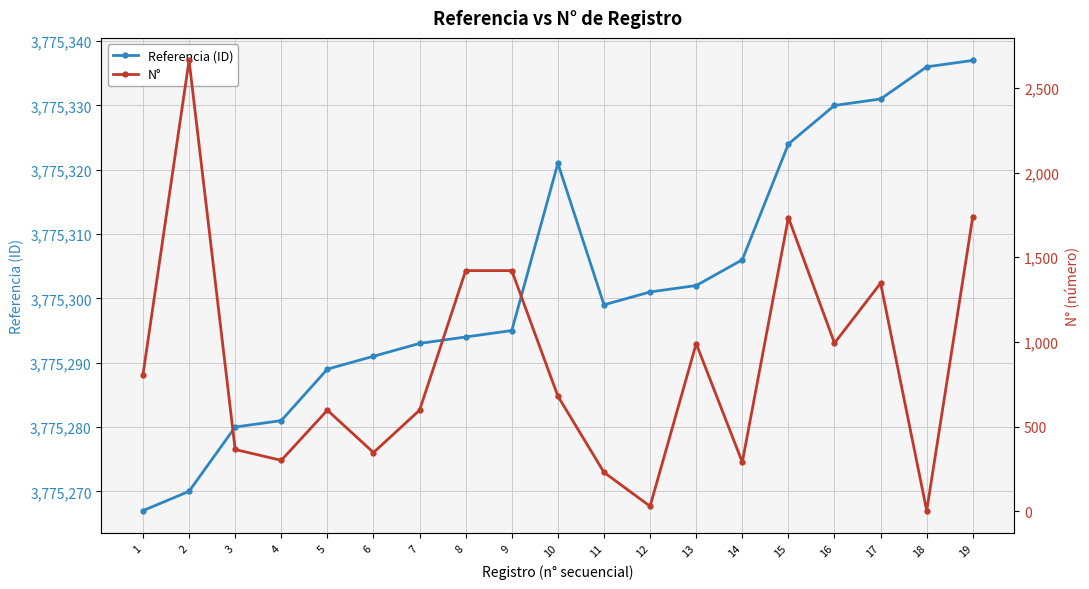

Reading left to right, extract all data points from this chart.

Referencia (ID): 3775267	3775270	3775280	3775281	3775289	3775291	3775293	3775294	3775295	3775321	3775299	3775301	3775302	3775306	3775324	3775330	3775331	3775336	3775337
N°: 806	2662	365	301	597	347	597	1421	1421	680	230	30	990	290	1734	993	1347	4	1740